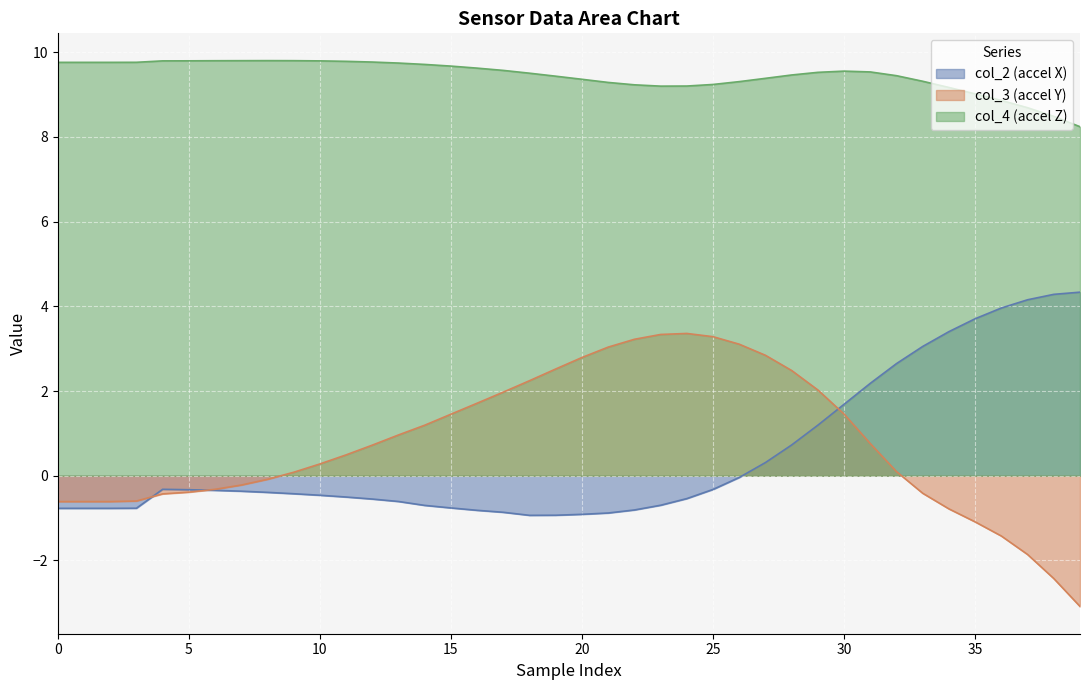

True or false: col_4 has more than 2 points higher than both neighbors.

False